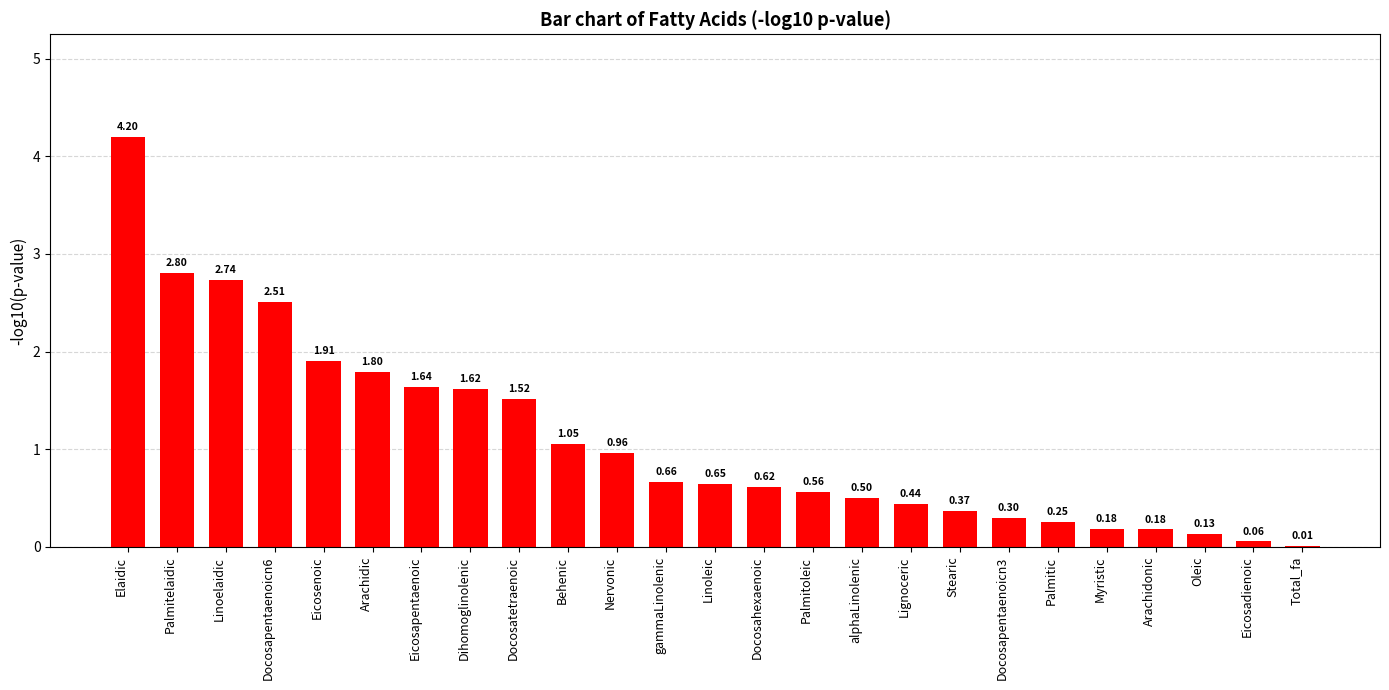

What is the difference between the values at Palmitic and Docosapentaenoicn6?

2.3